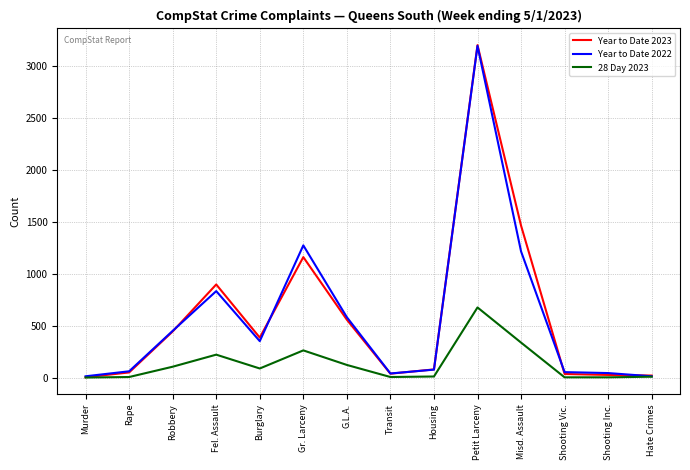

What is the sum of all Year to Date 2023 values?

8367